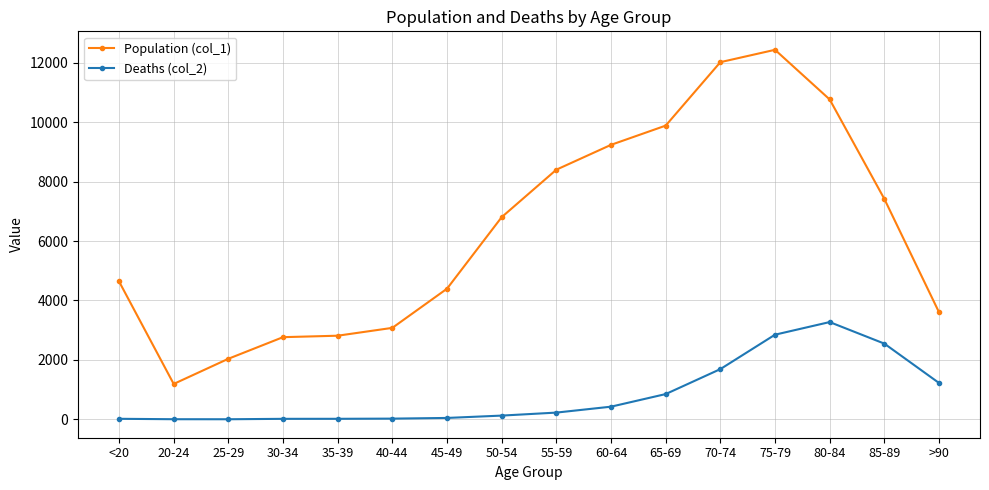

Is the value of Population (col_1) at 70-74 greater than the value of Deaths (col_2) at <20?

Yes